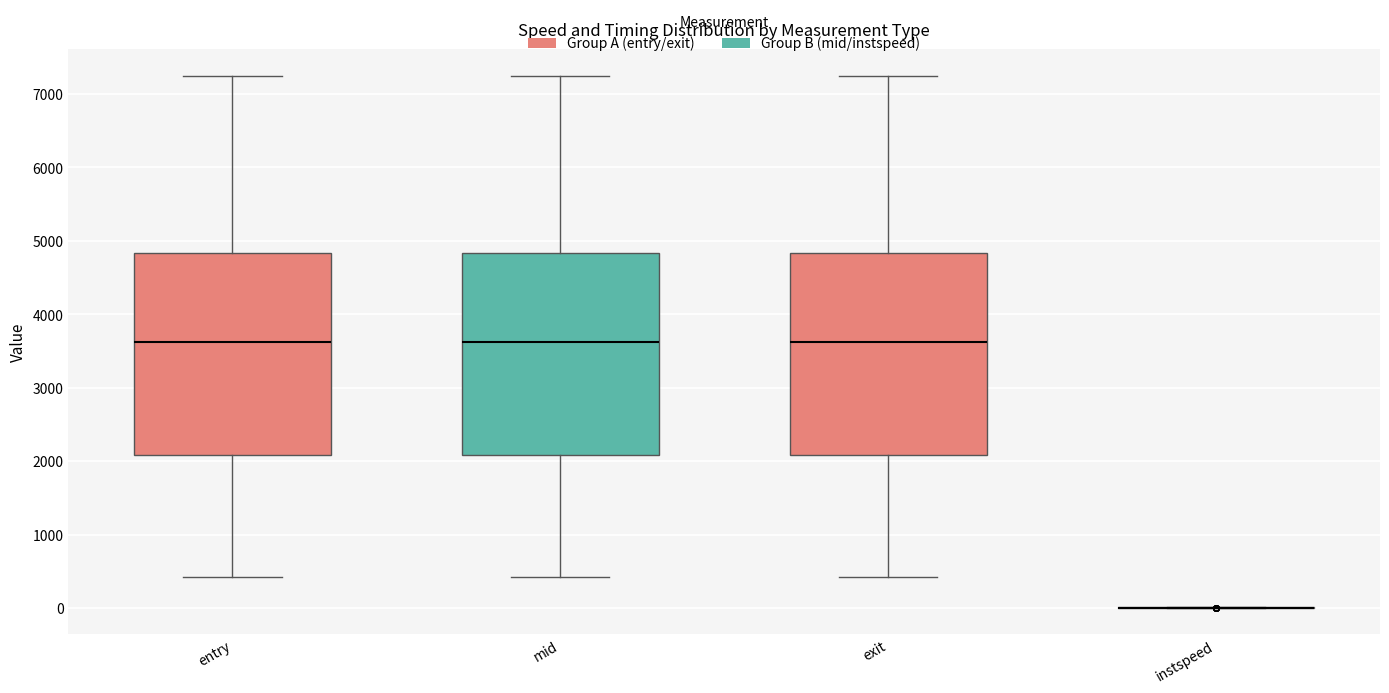

Where is the lower edge of the box for exit (Group A (entry/exit)) on the y-axis? The values are not printed on the chart, so give them approximately, as read against the axis.

2100